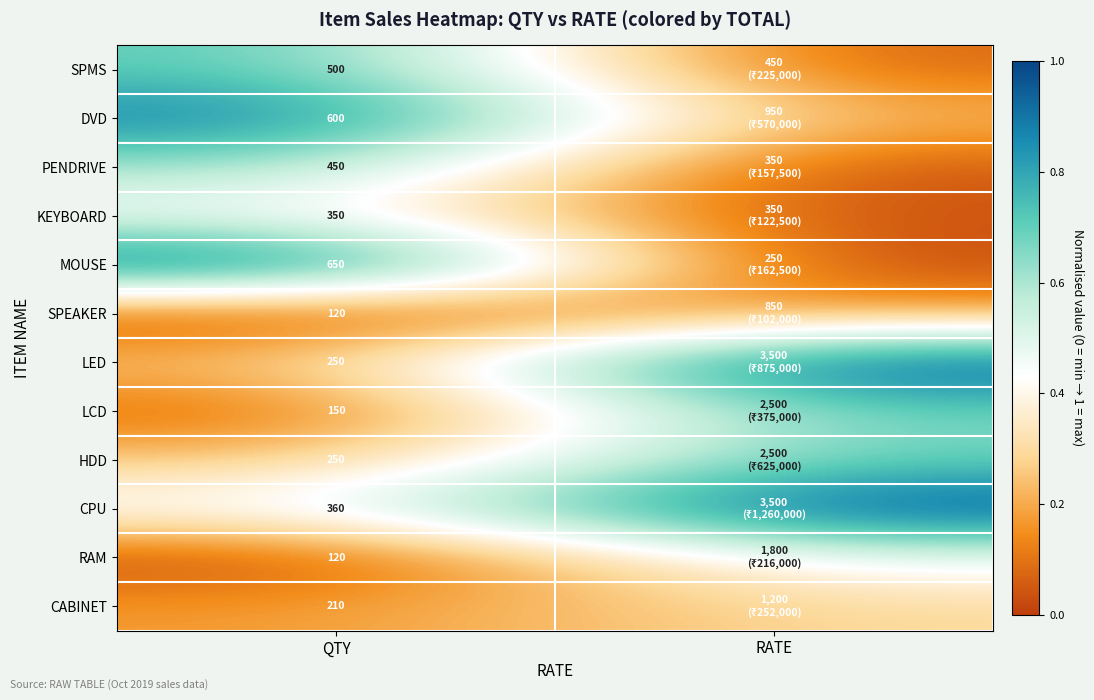

How many data points does each series have?

2